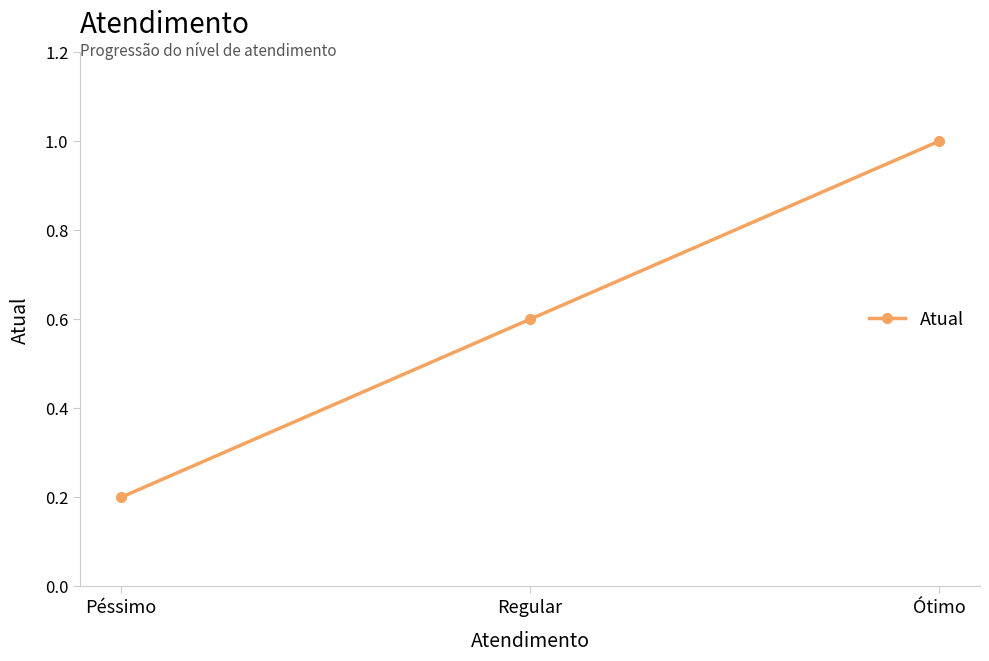

Reading right to left, list all the values displayed in this chart.

1.0	0.6	0.2